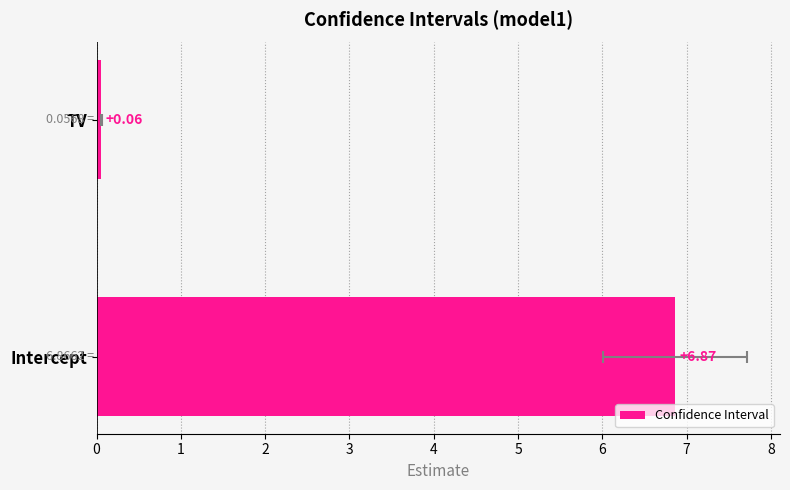

What is the sum of all values?

6.9